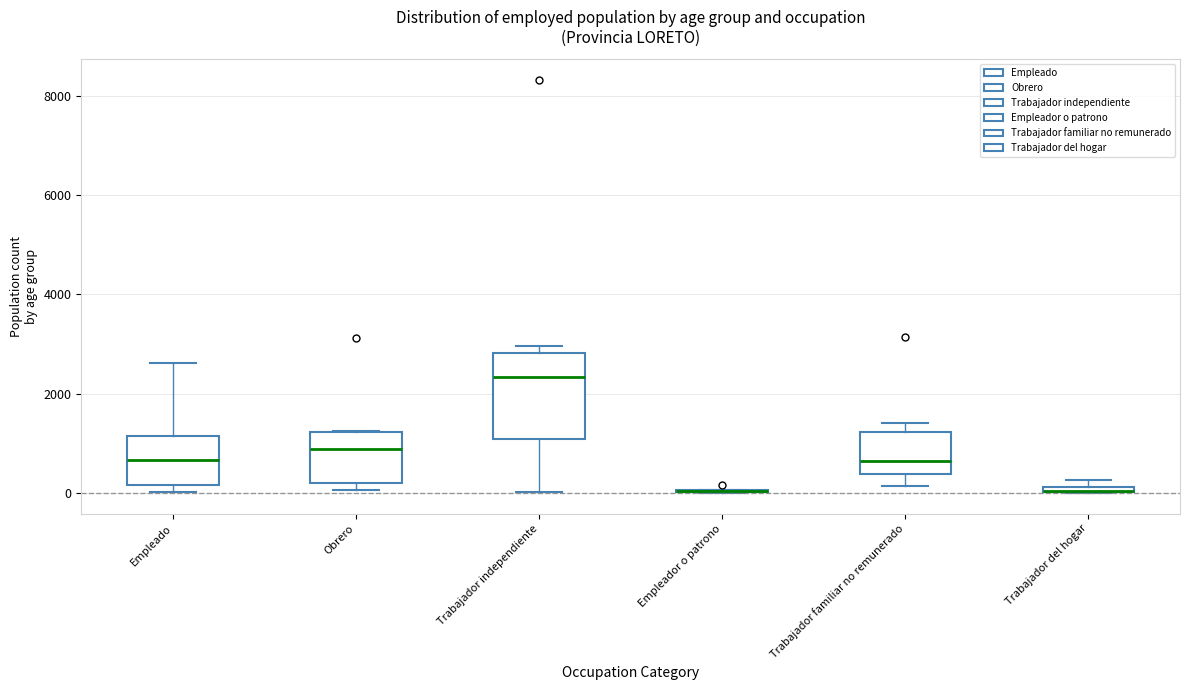

Comparing the boxes themselves (not the whiskers), which one is the tallest?

Trabajador independiente